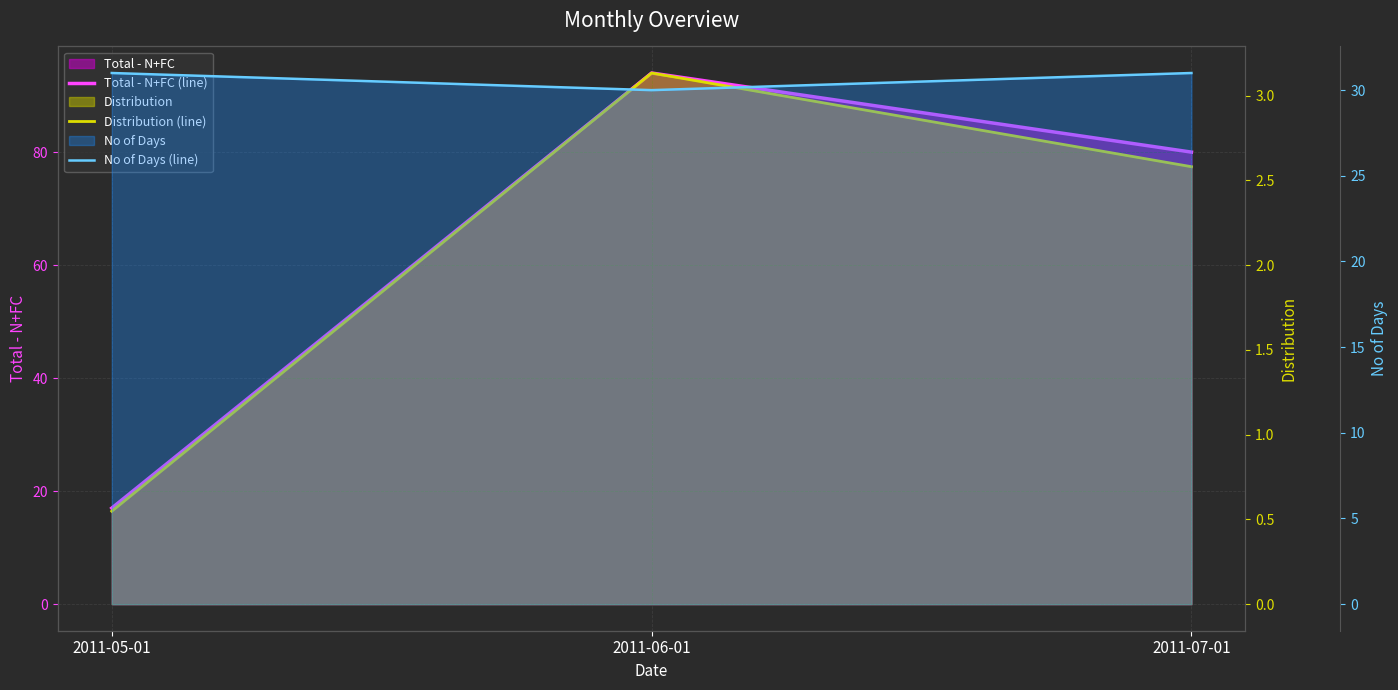

What value does the Distribution (line) series have at 2011-07-01?

2.6